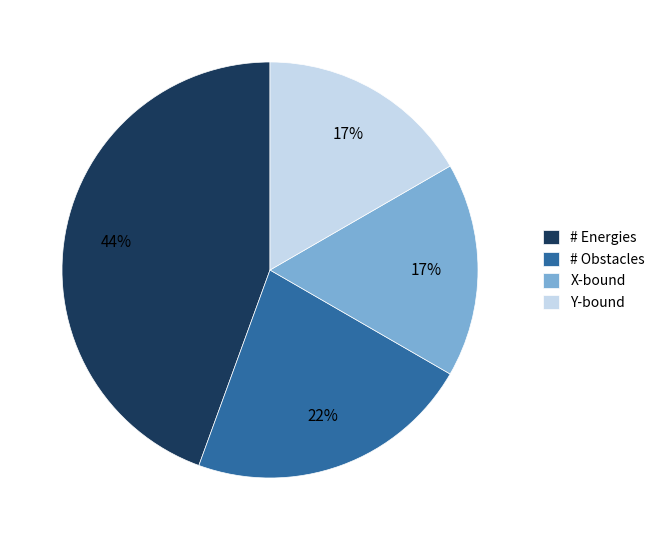

What is the largest slice in the pie chart?

# Energies